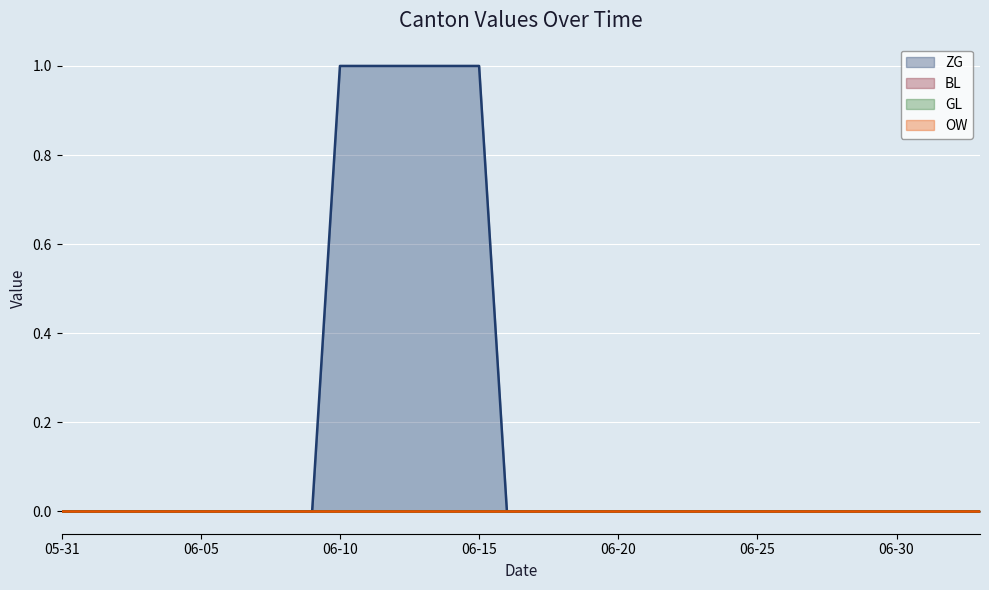

Which category has the lowest value in the GL series?

2020-05-31